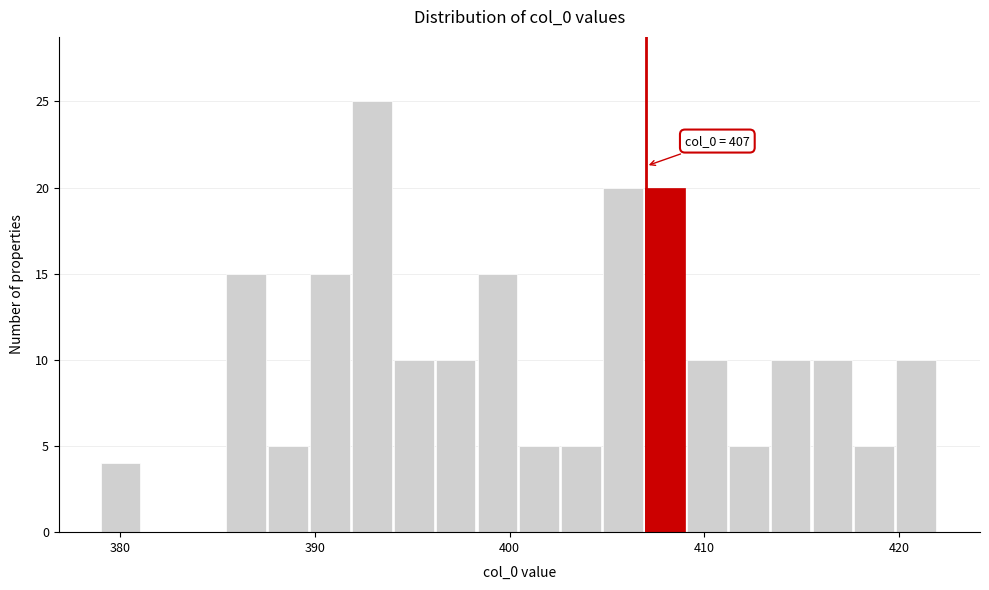

Read against the x-axis, roughly where is the centre of the tallest bar?

393